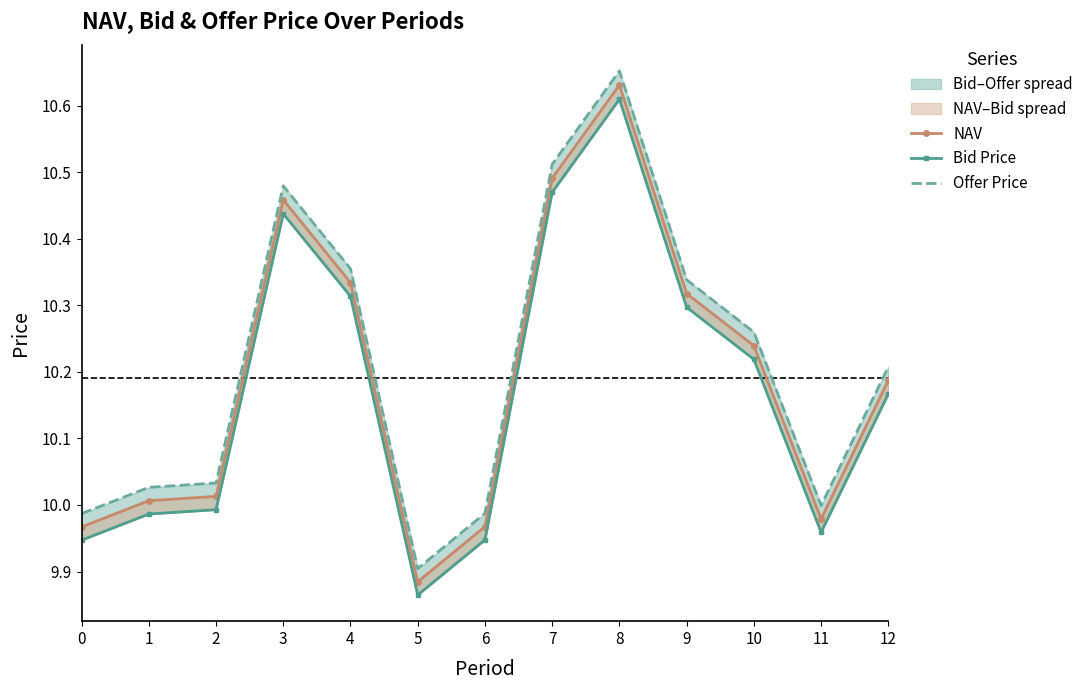

Which has a higher value, 11 or 3?

3